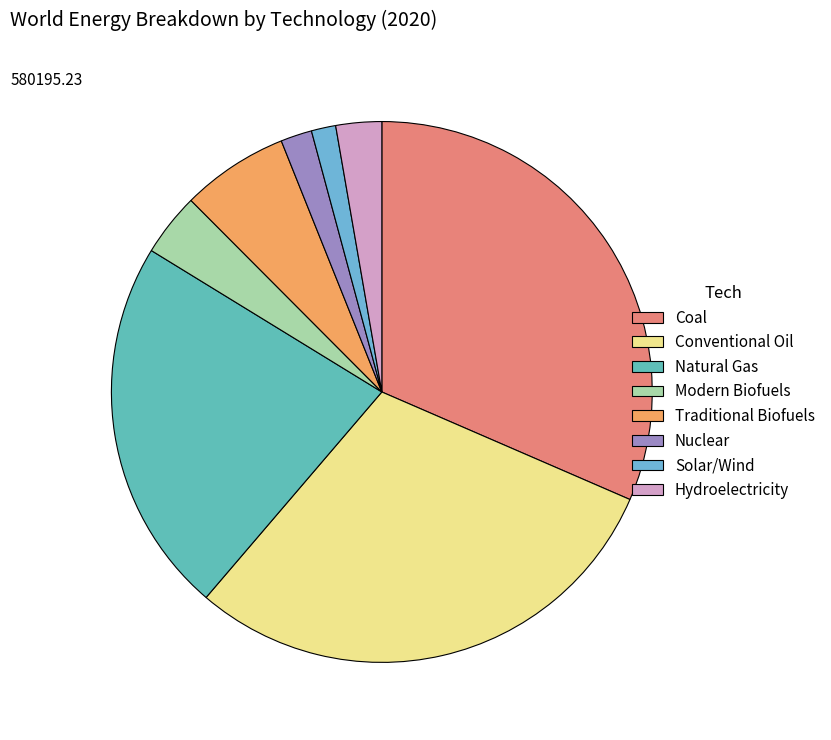

Do Coal and Natural Gas together represent more than half of the pie?

Yes